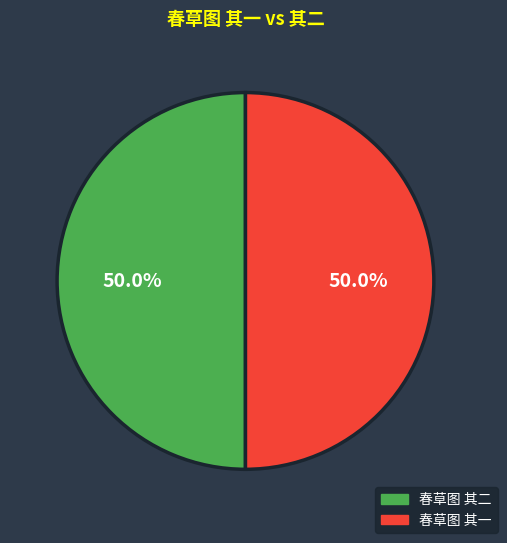

To the nearest percent, what percentage of the pie is 春草图 其一?

50%